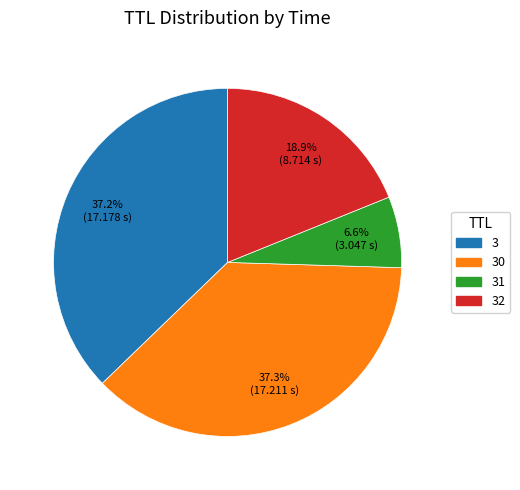

What percentage is the 32 slice, to the nearest percent?

19%